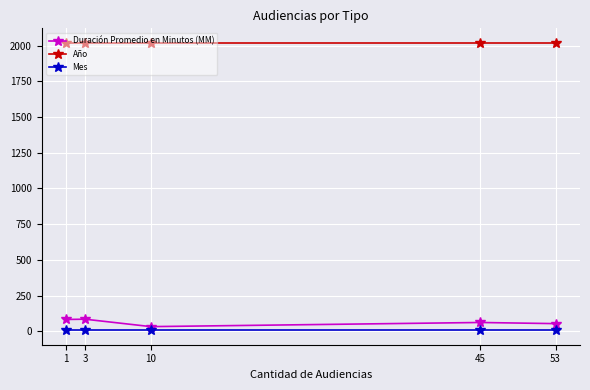

True or false: Año and Duración Promedio en Minutos (MM) intersect in this chart.

False